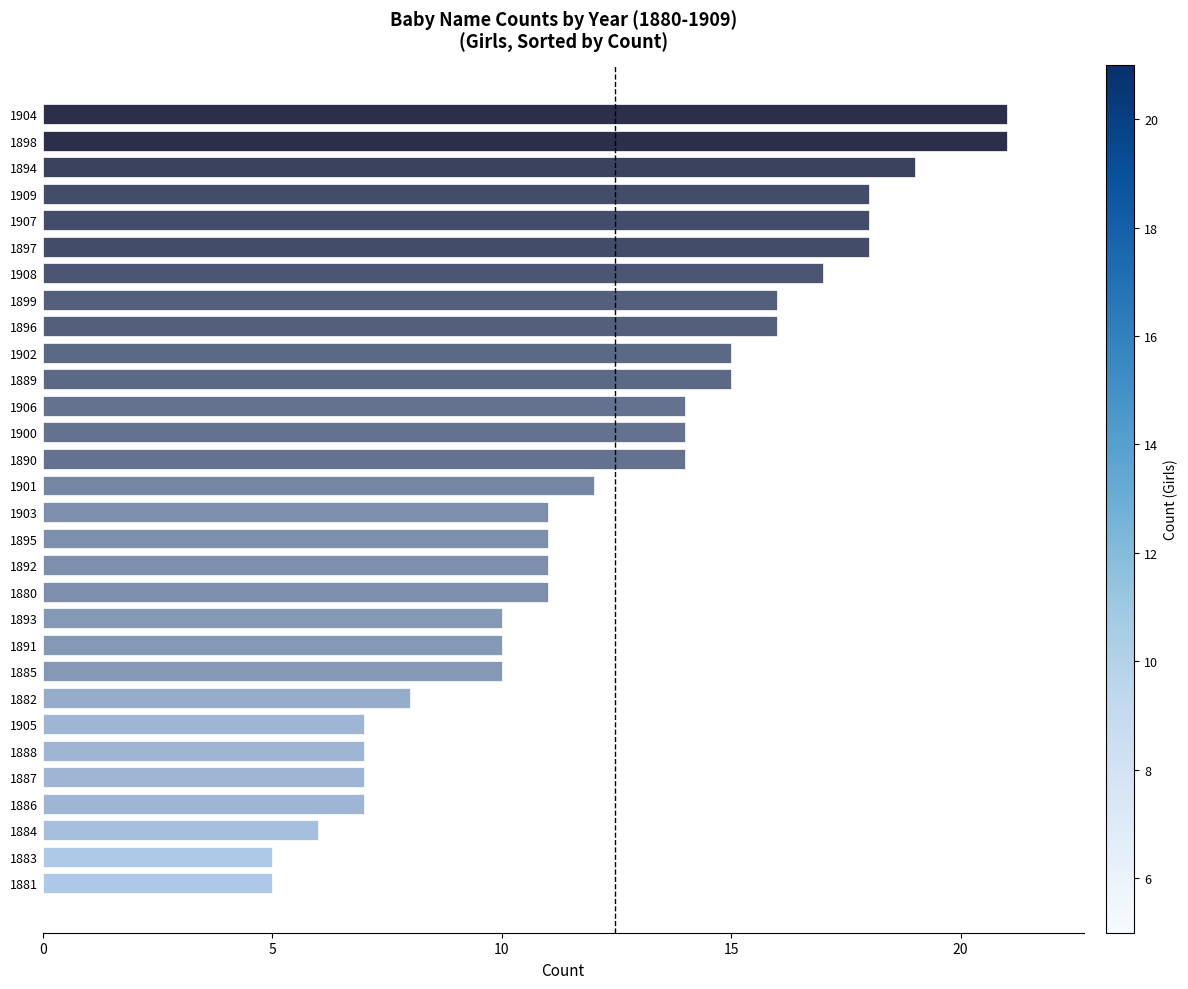

What is the difference between the values at 1893 and 1906?

4